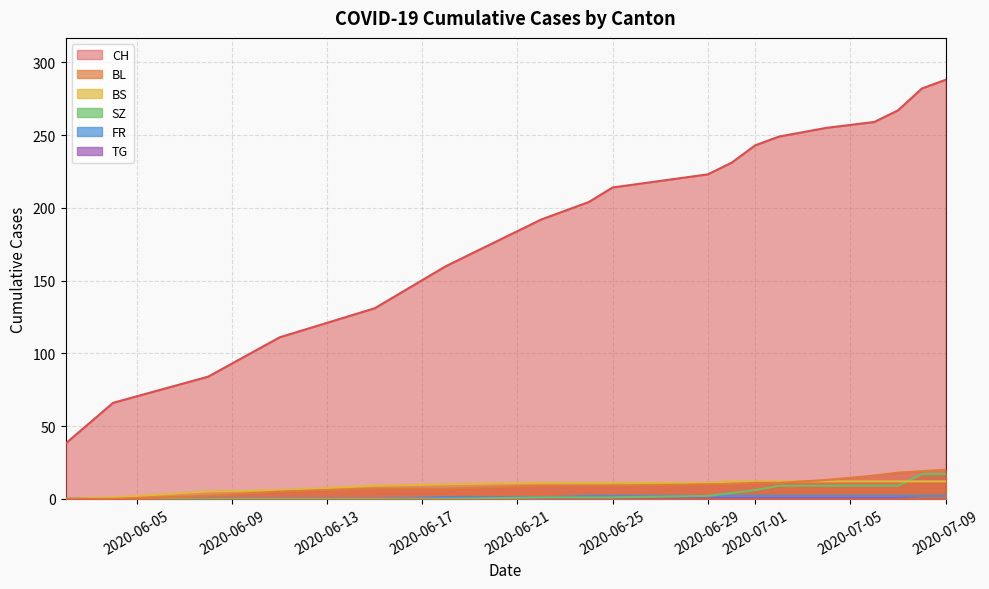

What is the greatest value displayed?

288